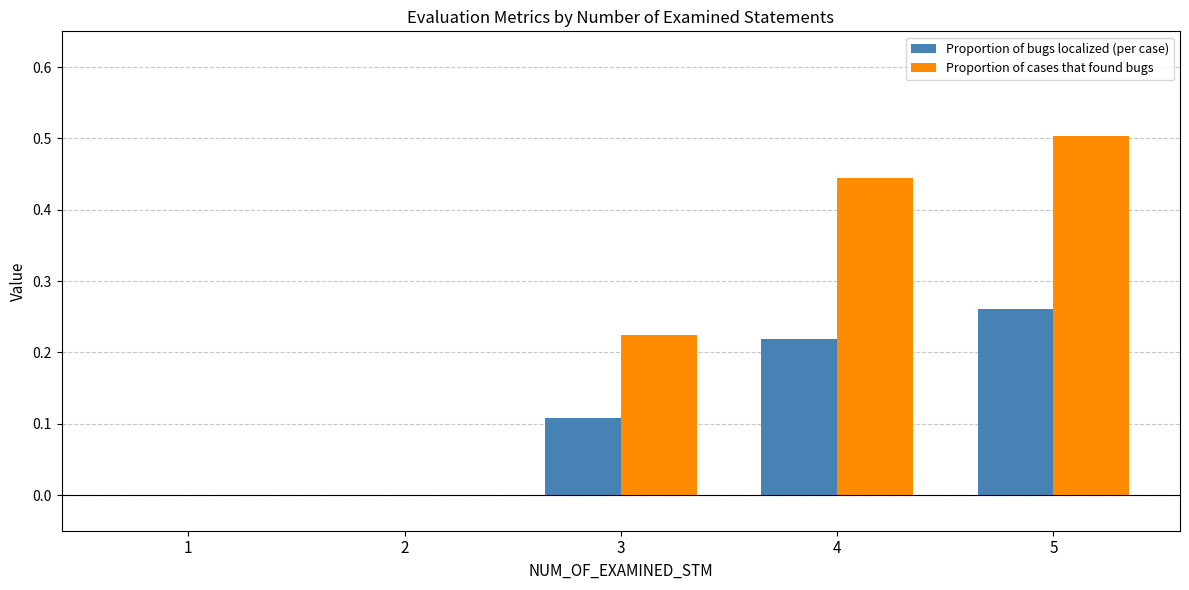

Which series has the largest total across all categories?

Proportion of cases that found bugs